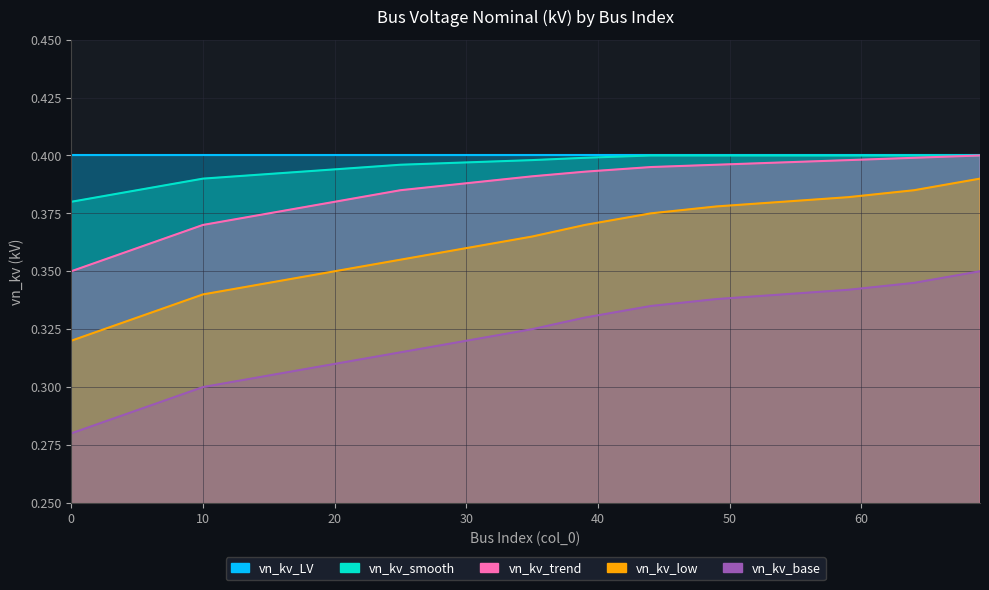

What is the minimum value shown in the chart?

0.3